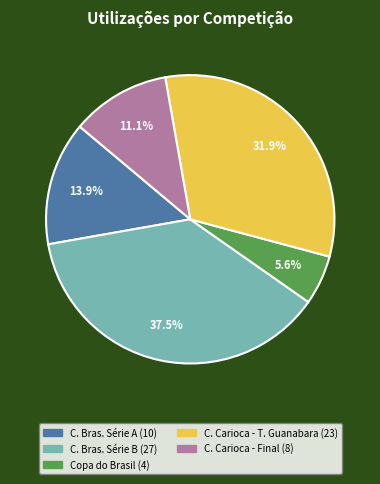

Is there a majority slice in this chart?

No